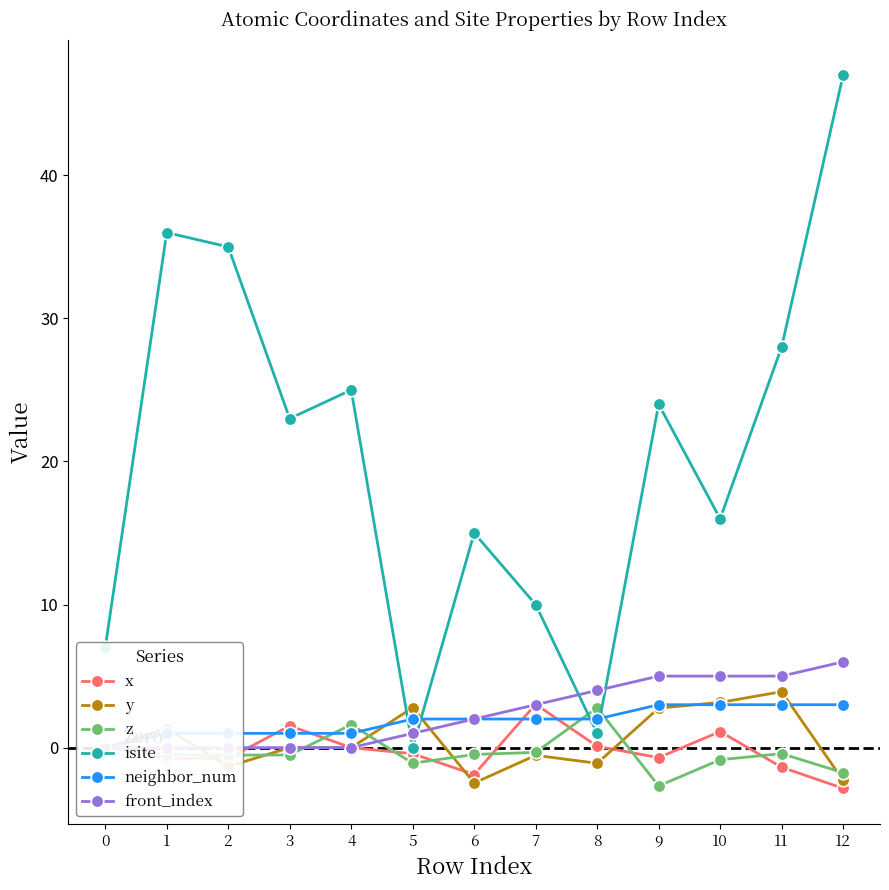

Which category has the highest value in the isite series?

12